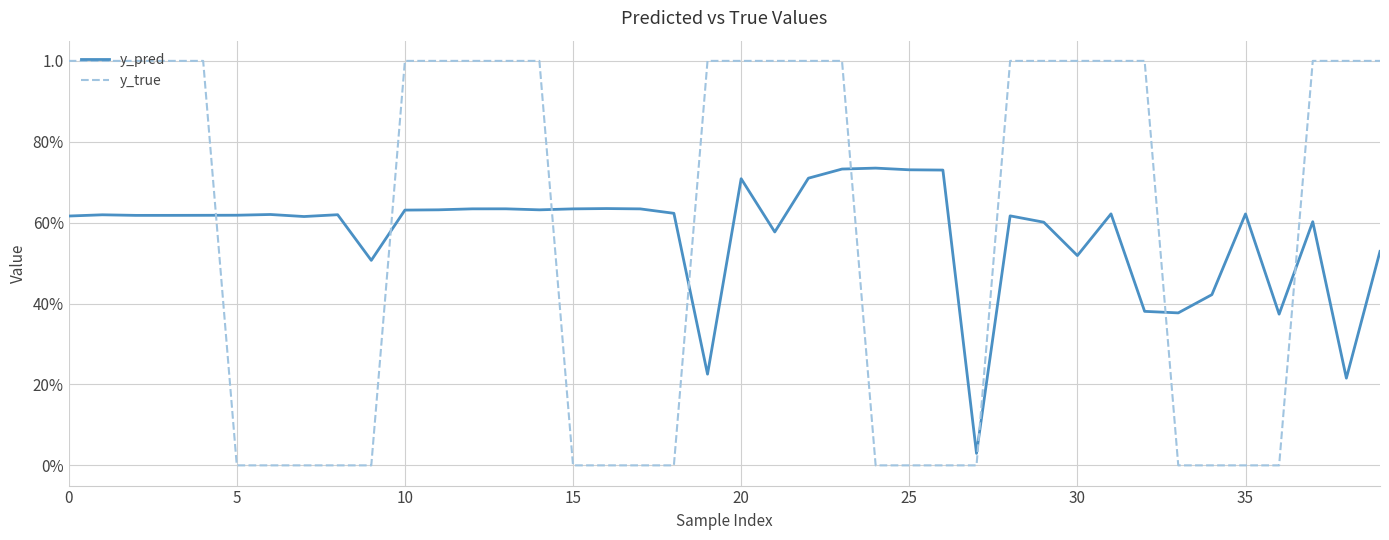

At how many categories does at least one series exceed 0?

40